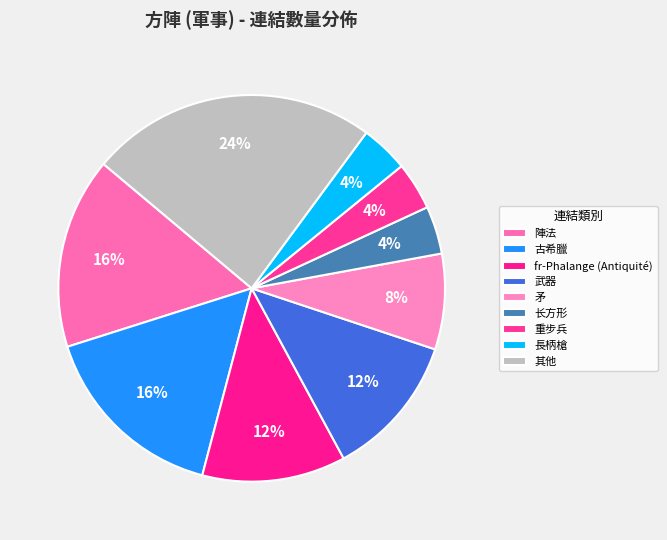

How many slices are in this pie chart?

9